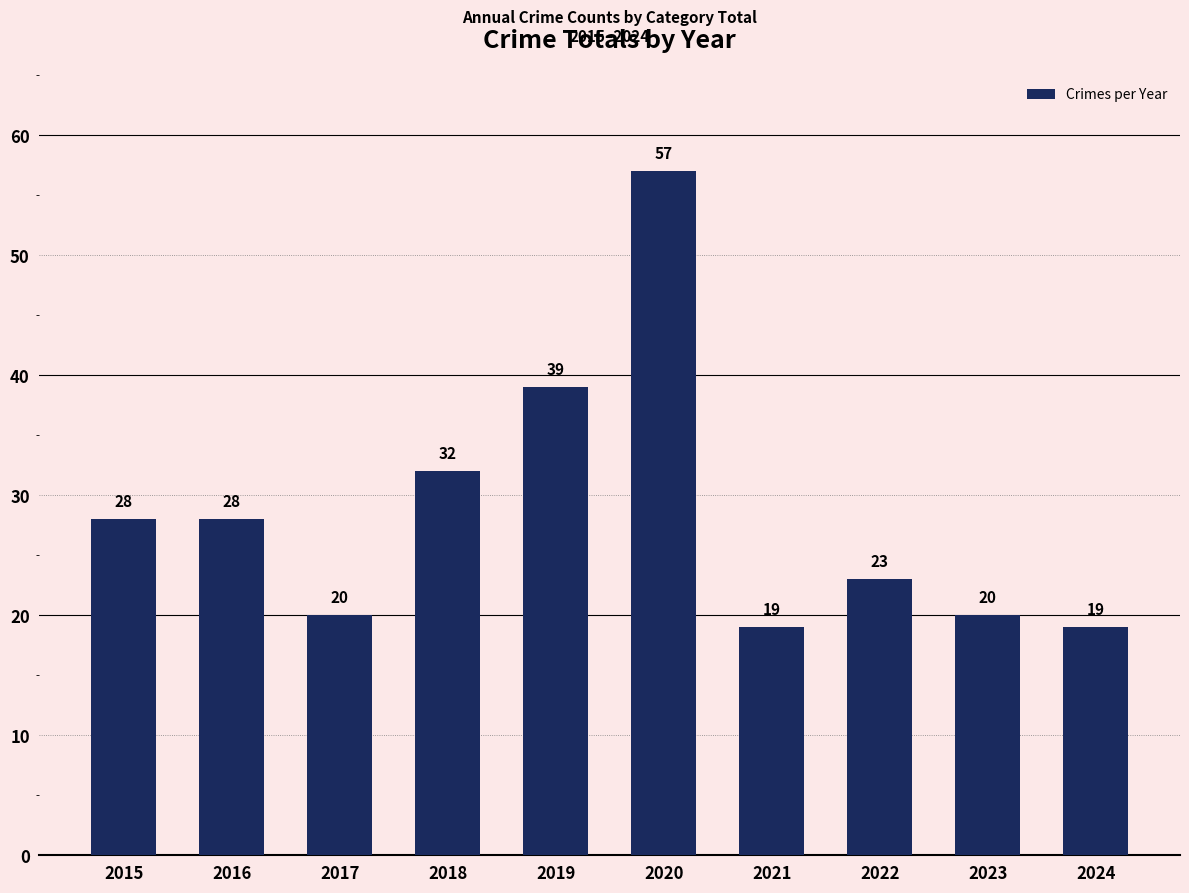

What is the smallest value displayed?

19